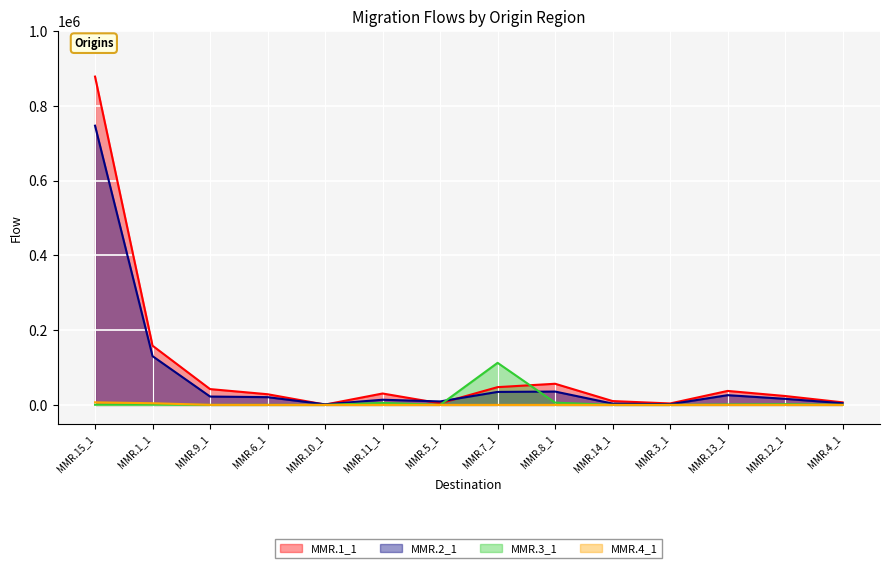

Does the chart display data point markers on the line(s)?

No